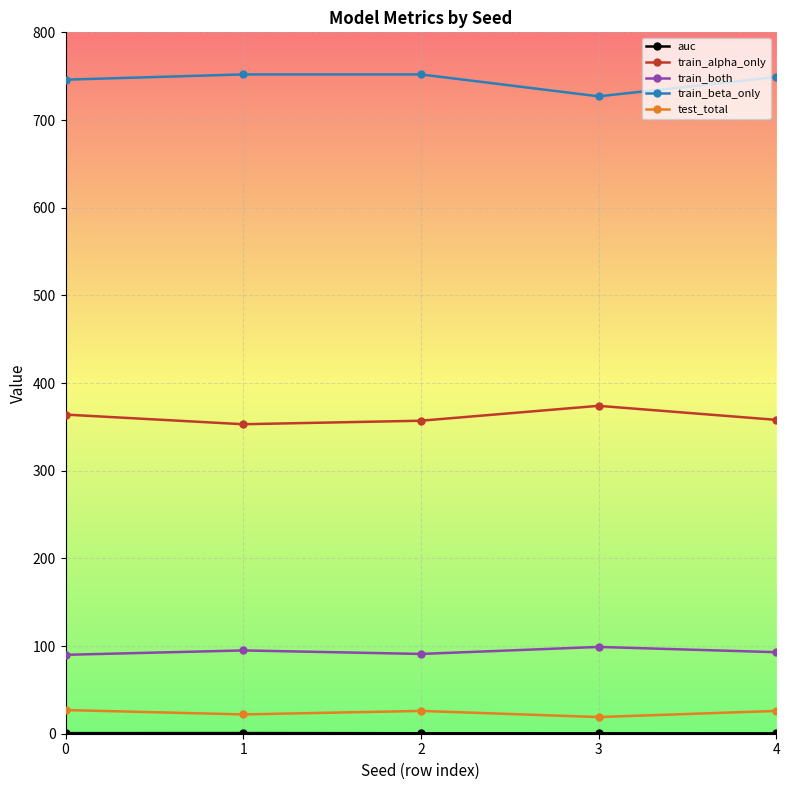

What is the total value across all series at 4?

1226.4